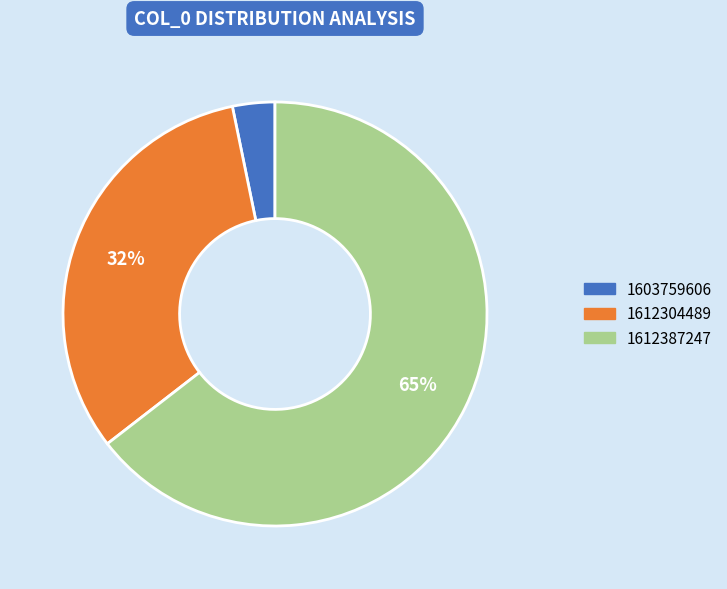

Is the sum of 1612387247 and 1612304489 greater than half?

Yes